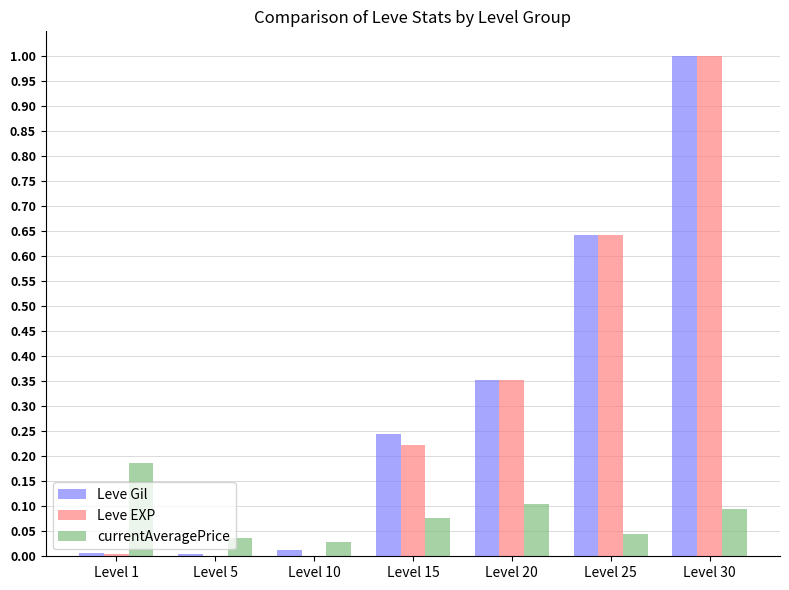

At which category is the sum across all series the highest?

Level 30